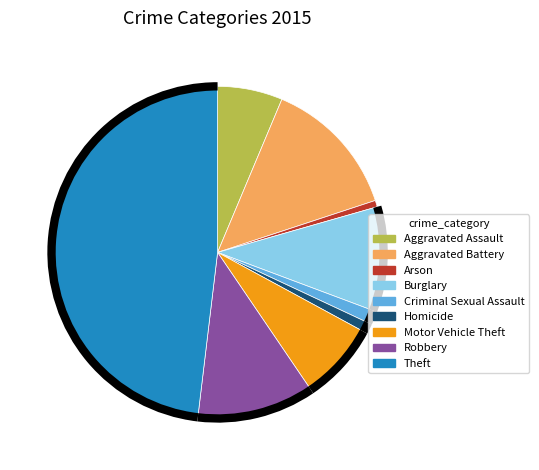

What is the ratio of the value at Homicide to the value at Burglary?

0.1